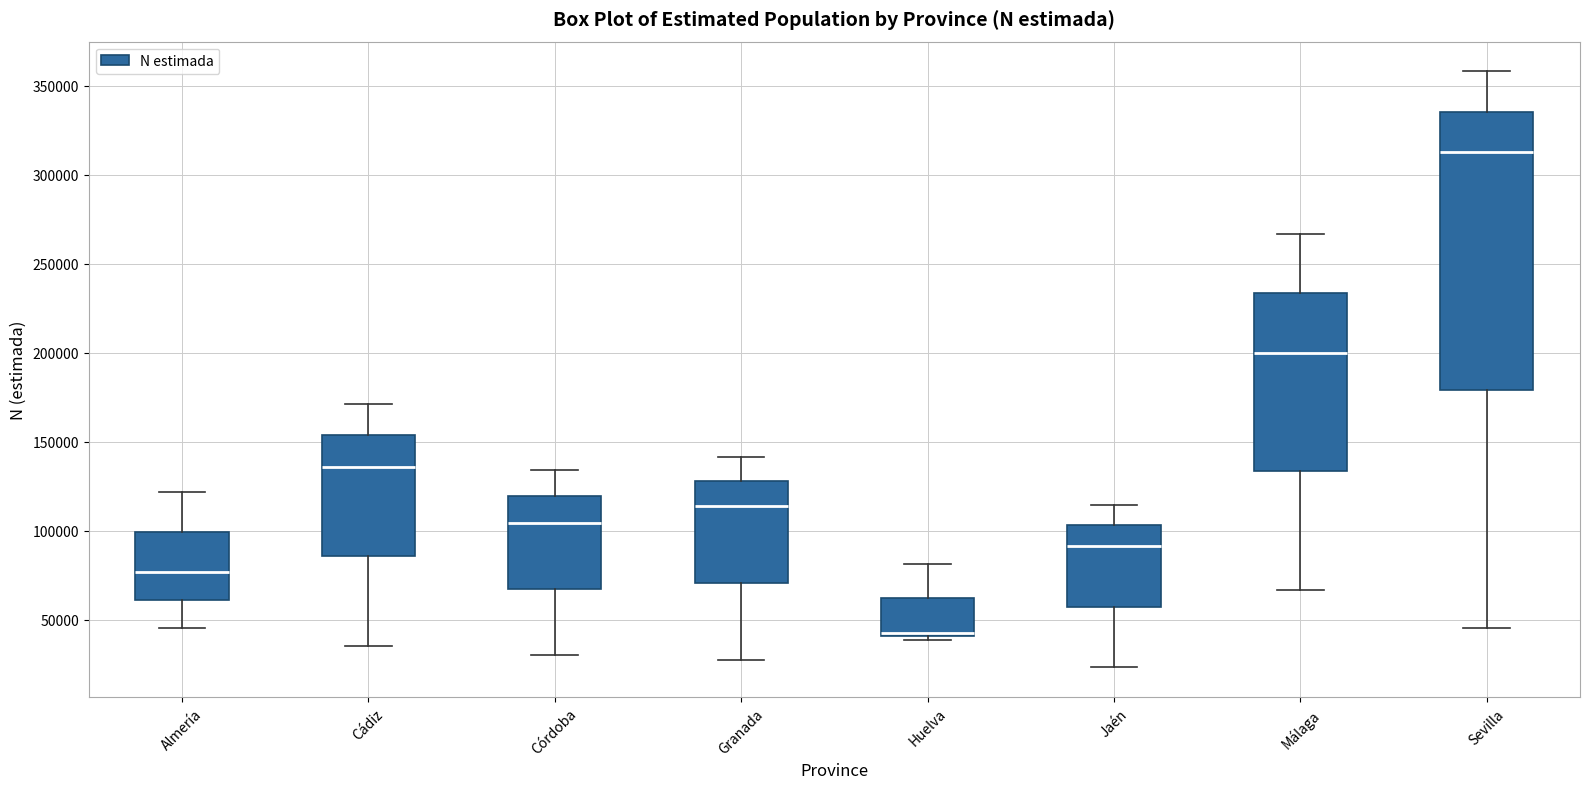

Reading left to right, read every box against the y-axis: the position of its median line, the range the box covers, and the ends of its whiskers. The values are not printed on the chart, so give them approximately, as read against the axis.

Almería: median 75000, box 60000 to 100000, whiskers 45000 to 120000
Cádiz: median 135000, box 85000 to 155000, whiskers 35000 to 170000
Córdoba: median 105000, box 65000 to 120000, whiskers 30000 to 135000
Granada: median 115000, box 70000 to 130000, whiskers 30000 to 140000
Huelva: median 45000, box 40000 to 60000, whiskers 40000 (just below the box's lower edge) to 80000
Jaén: median 90000, box 55000 to 105000, whiskers 25000 to 115000
Málaga: median 200000, box 135000 to 235000, whiskers 65000 to 265000
Sevilla: median 315000, box 180000 to 335000, whiskers 45000 to 360000